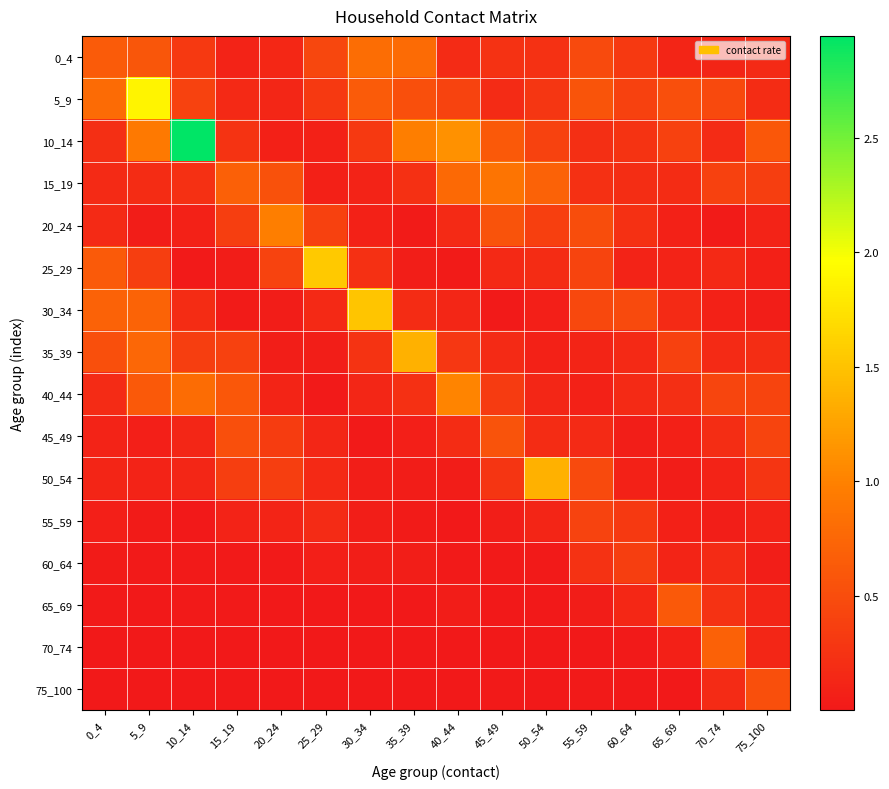

What is the difference between the highest and lowest values at 55_59?

0.6